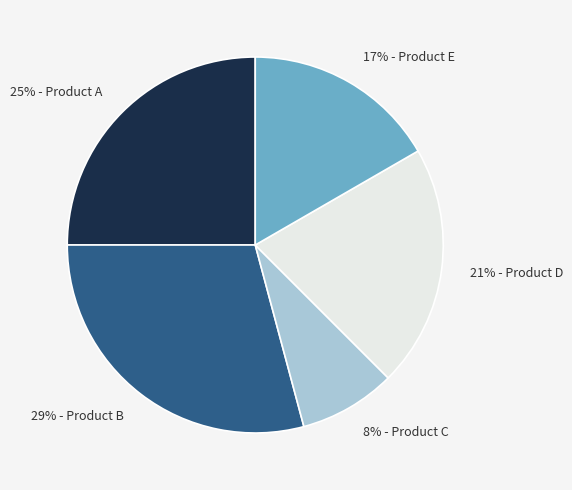

Is there a majority slice in this chart?

No